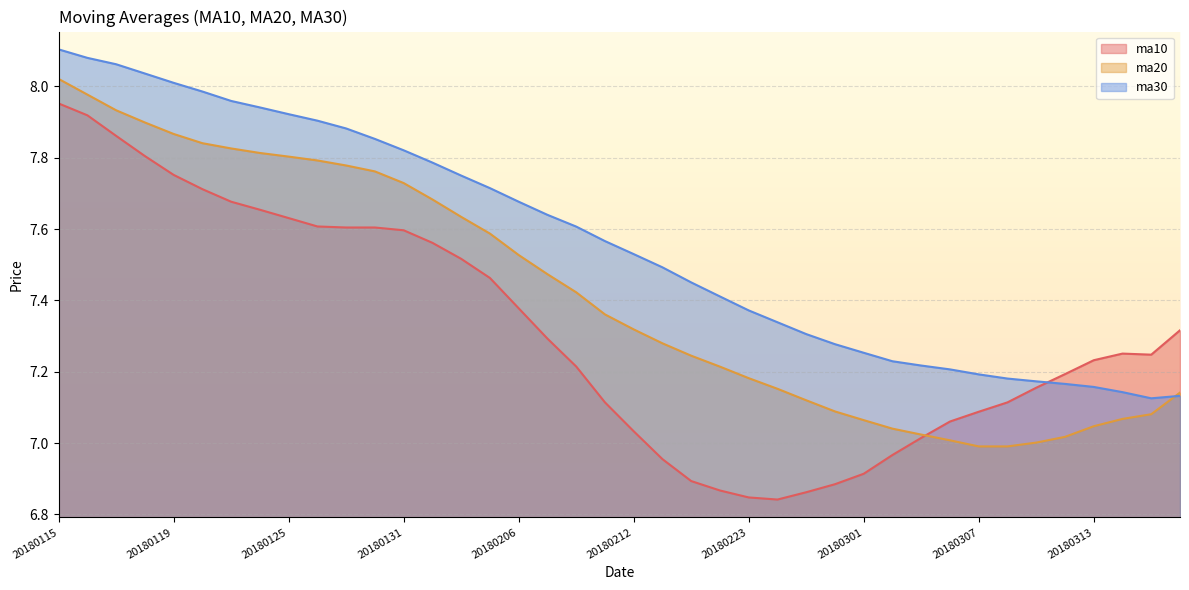

Rank the categories by ma20 value from lowest to highest.

20180307, 20180308, 20180309, 20180306, 20180312, 20180305, 20180302, 20180313, 20180301, 20180314, 20180315, 20180228, 20180227, 20180316, 20180226, 20180223, 20180222, 20180214, 20180213, 20180212, 20180209, 20180208, 20180207, 20180206, 20180205, 20180202, 20180201, 20180131, 20180130, 20180129, 20180126, 20180125, 20180124, 20180123, 20180122, 20180119, 20180118, 20180117, 20180116, 20180115